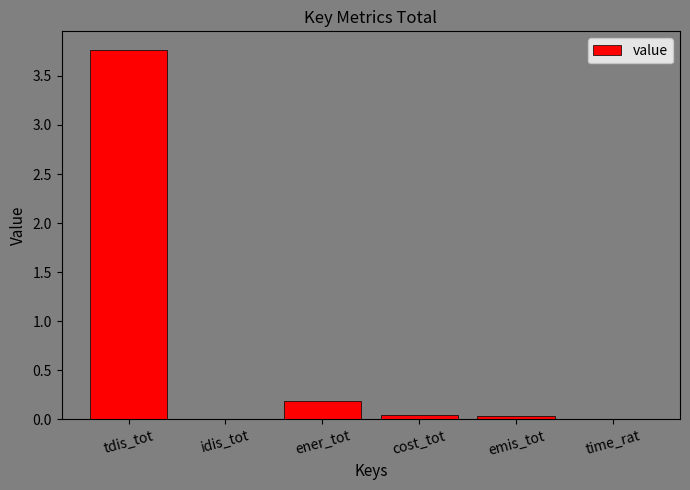

Where is the data nearest to the value 1?

ener_tot